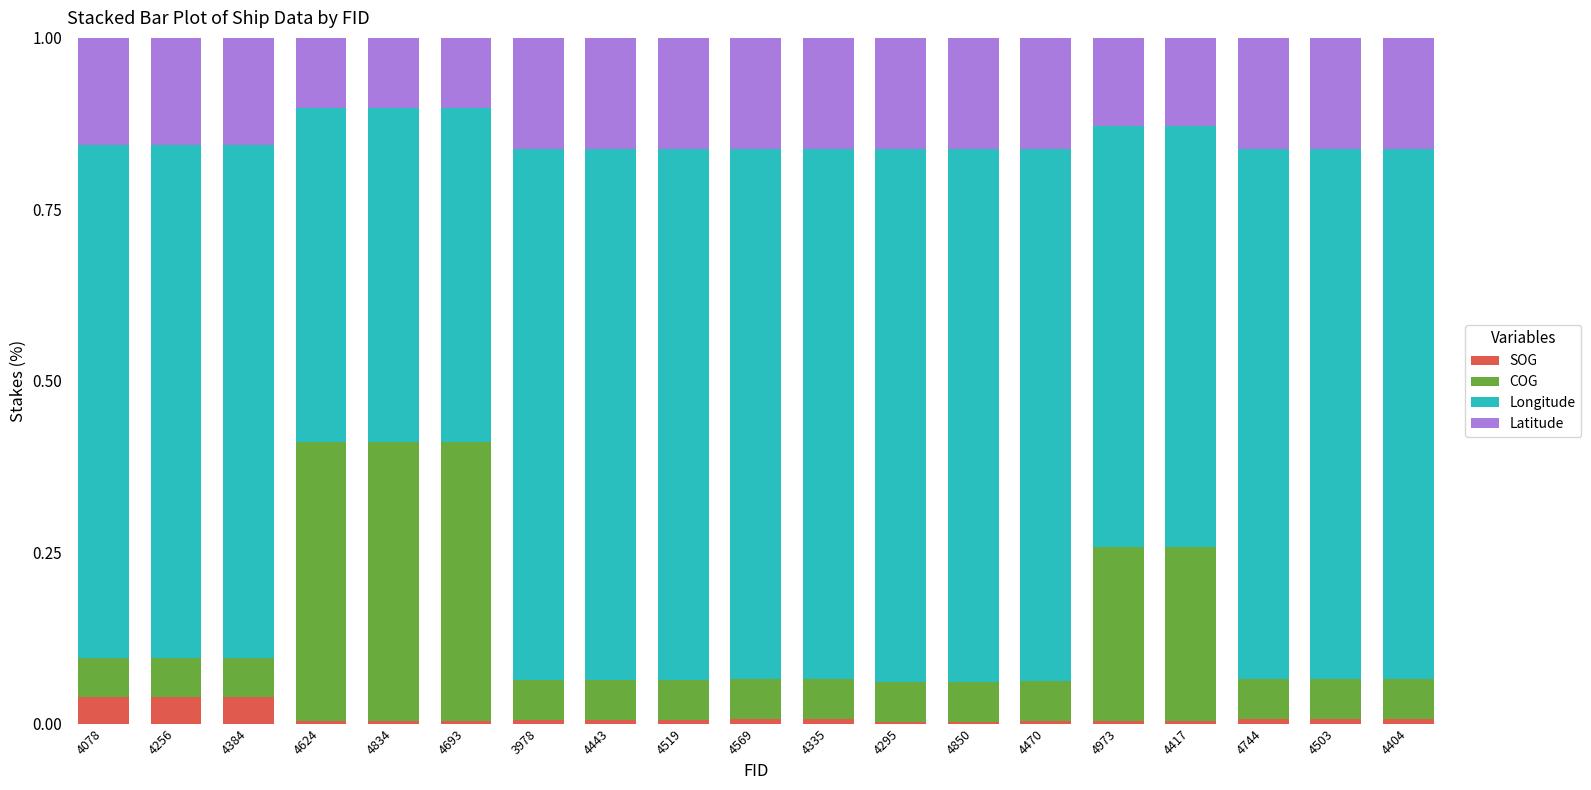

What is the total value across all series at 4078?

1.0